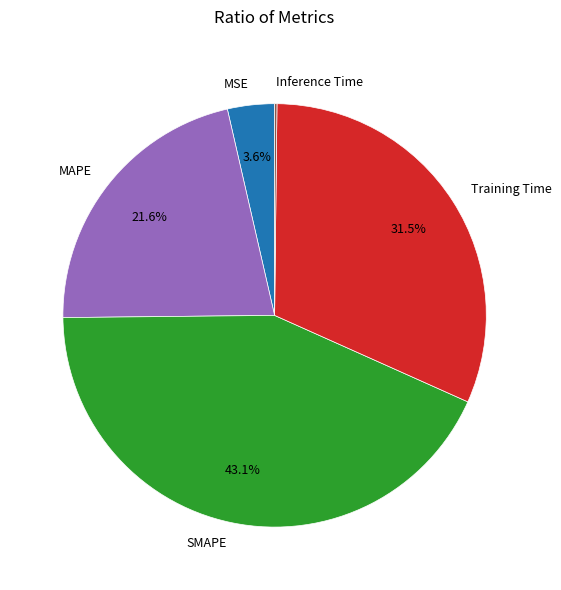

Which category has the biggest portion of the pie?

SMAPE